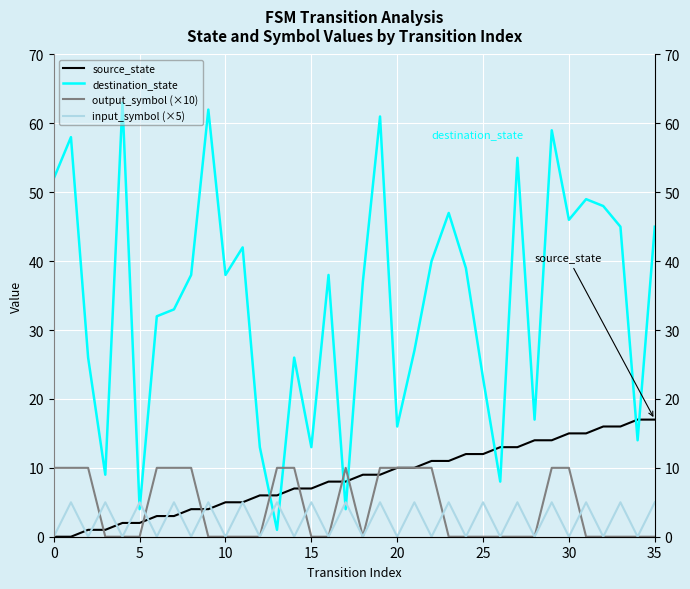

What is the sum of all destination_state values?

1228